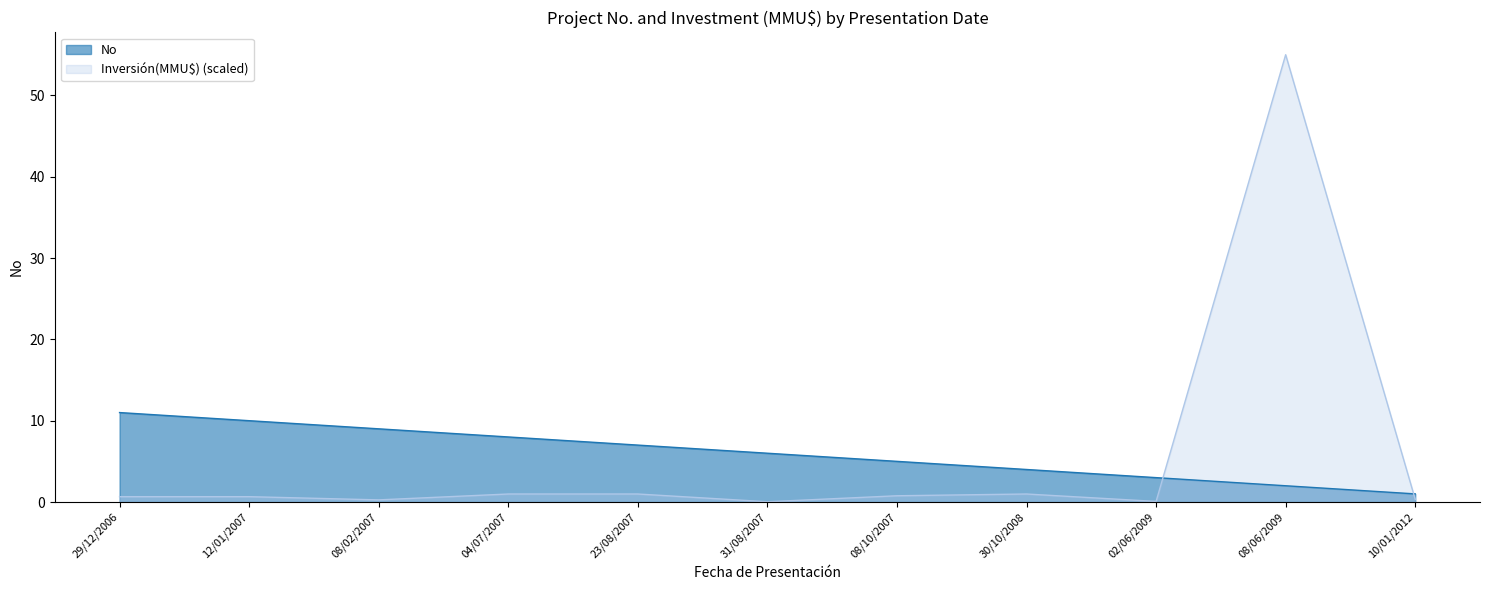

What is the difference between the maximum and second lowest values?

9